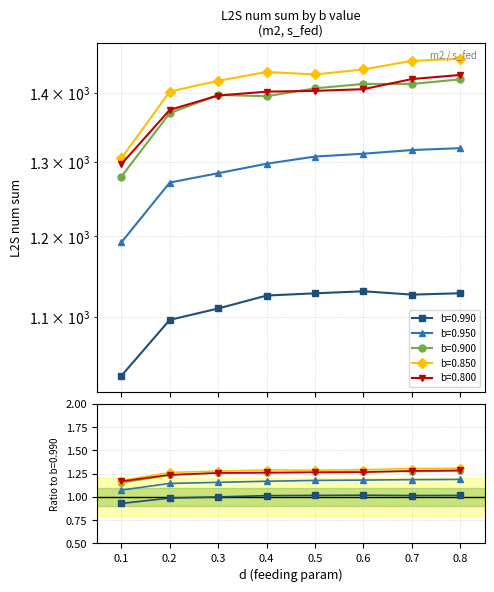

Rank the categories by L2S_num_sum_b0.990 value from highest to lowest.

0.6, 0.8, 0.5, 0.7, 0.4, 0.3, 0.2, 0.1